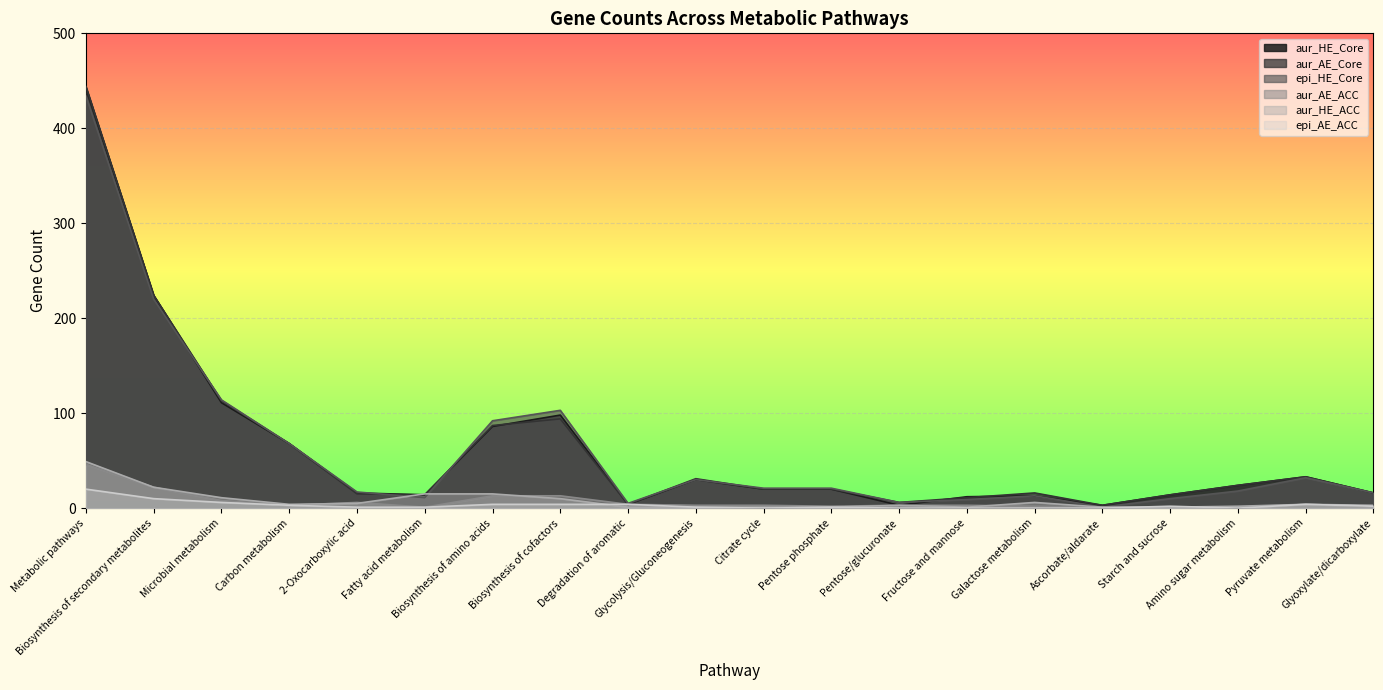

Which label corresponds to the largest value in the chart?

Metabolic pathways